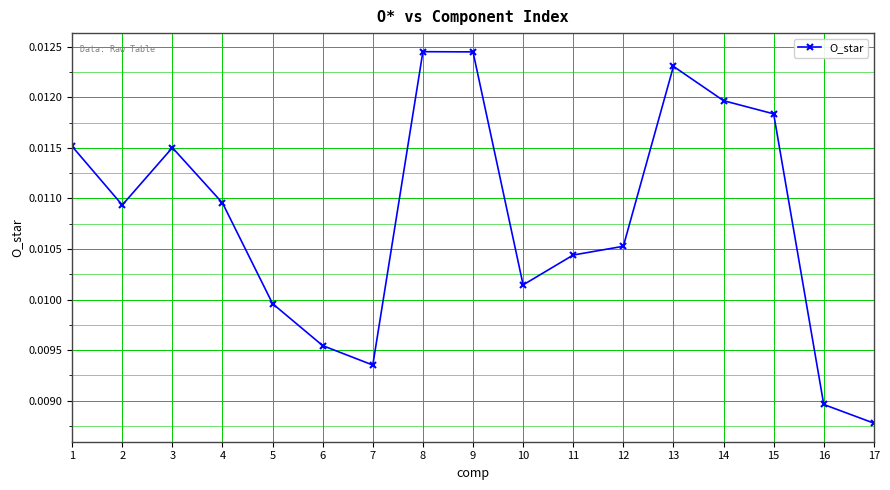

Count the values in the range 0 to 1.

17